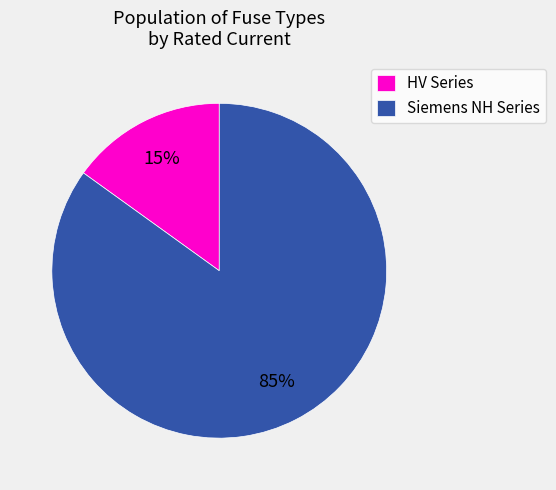

How many segments does this pie chart have?

2